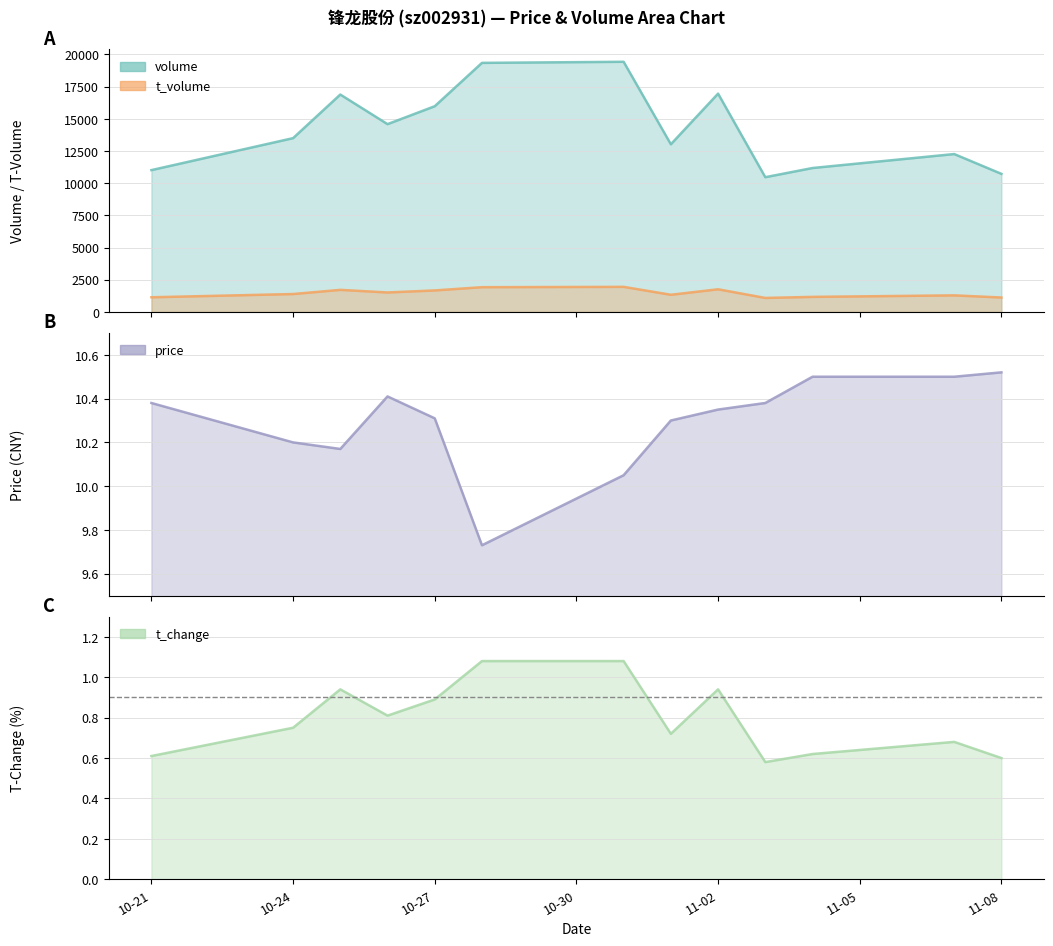

What is the average value of the t_volume series?

1466